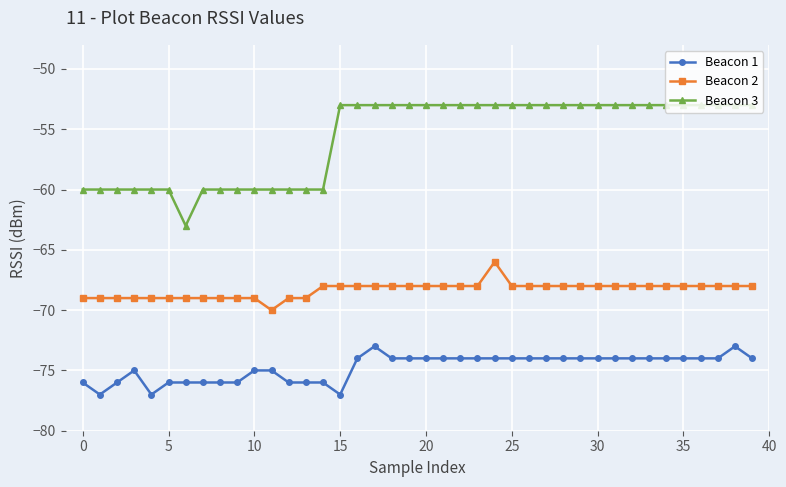

True or false: Beacon 1 has more than 2 points higher than both neighbors.

True